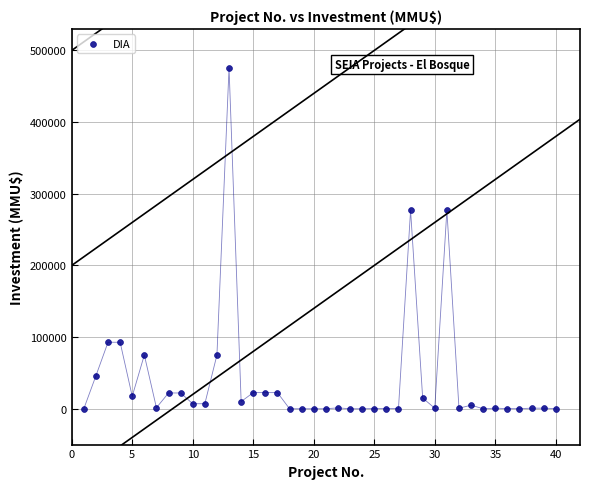

What is the range of X values (max minus min)?

39